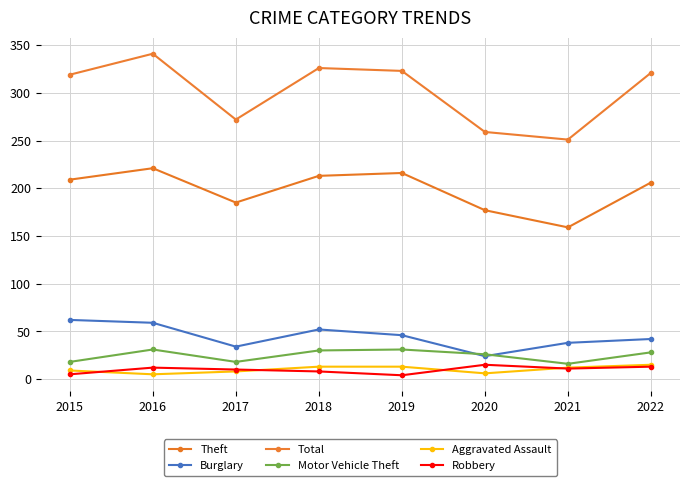

Which has a higher value, 2017 or 2021?

2017